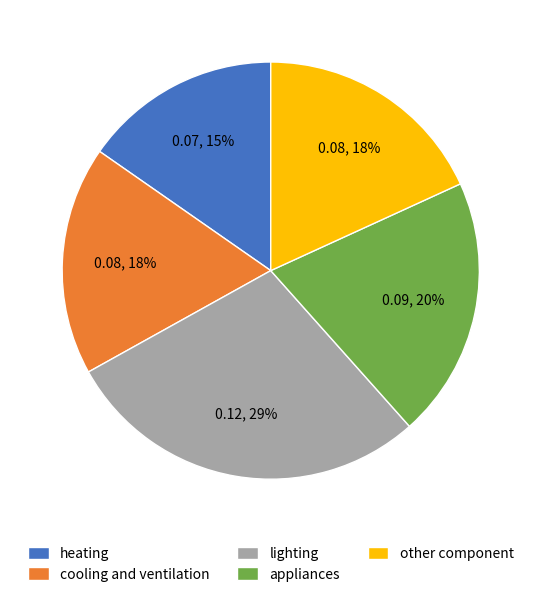

How many segments does this pie chart have?

5